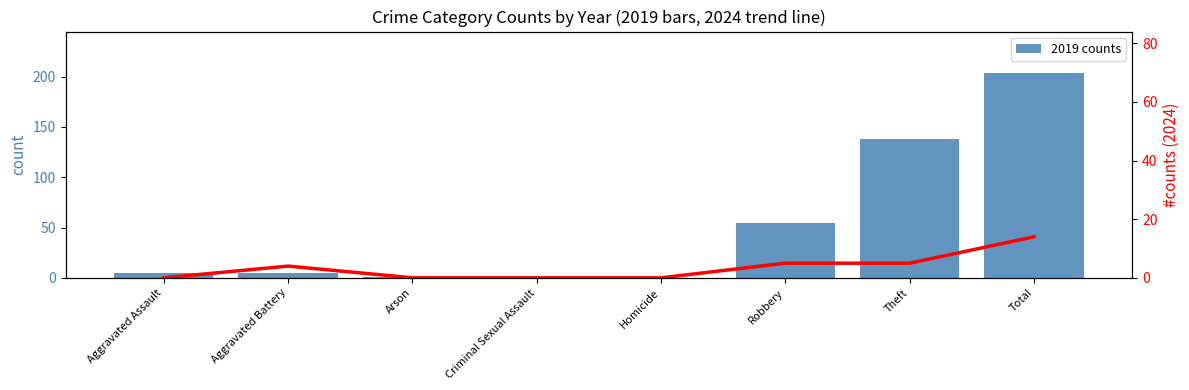

What is the maximum value for 2019 counts?

204